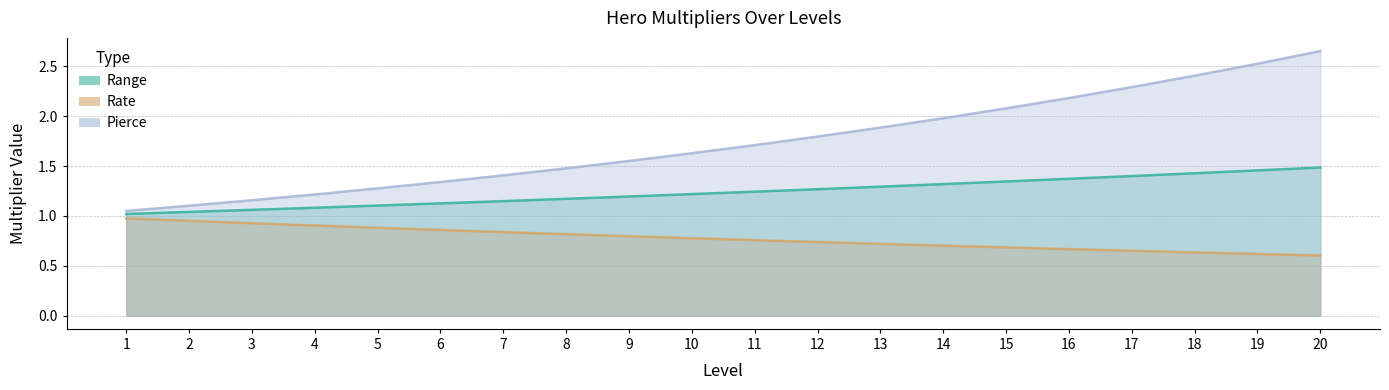

List the labels in order of Range value, largest first.

20, 19, 18, 17, 16, 15, 14, 13, 12, 11, 10, 9, 8, 7, 6, 5, 4, 3, 2, 1